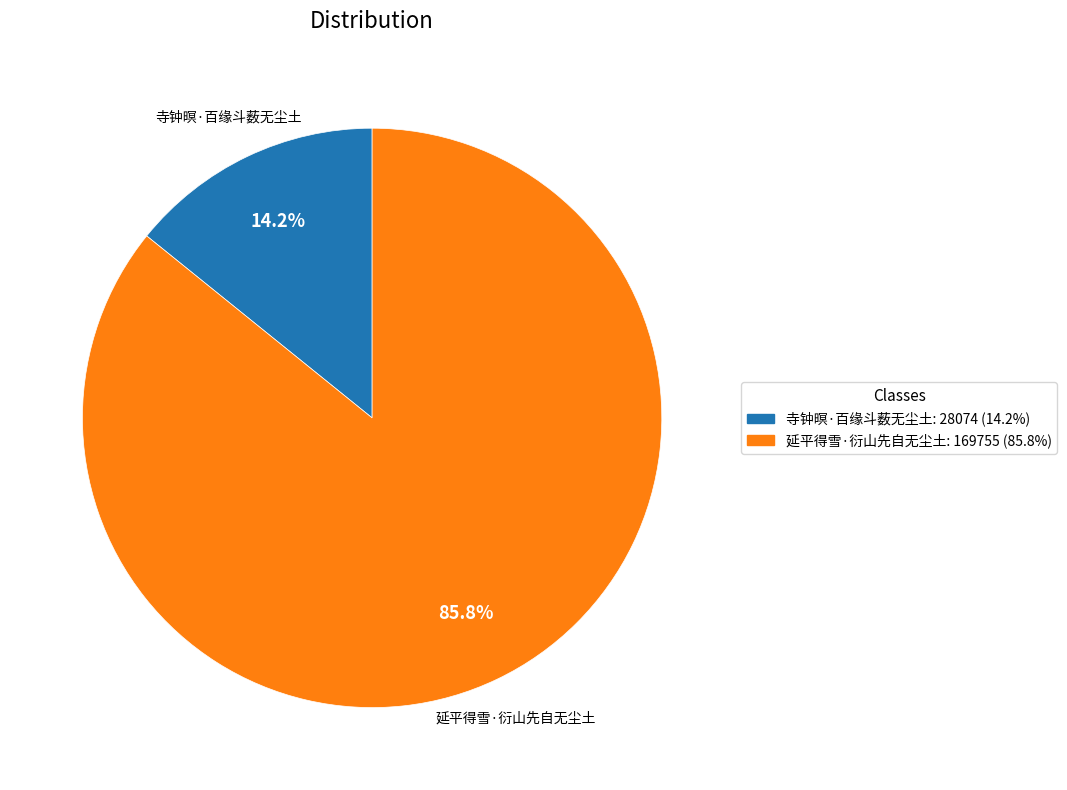

Do 延平得雪·衍山先自无尘土 and 寺钟暝·百缘斗薮无尘土 together represent more than half of the pie?

Yes